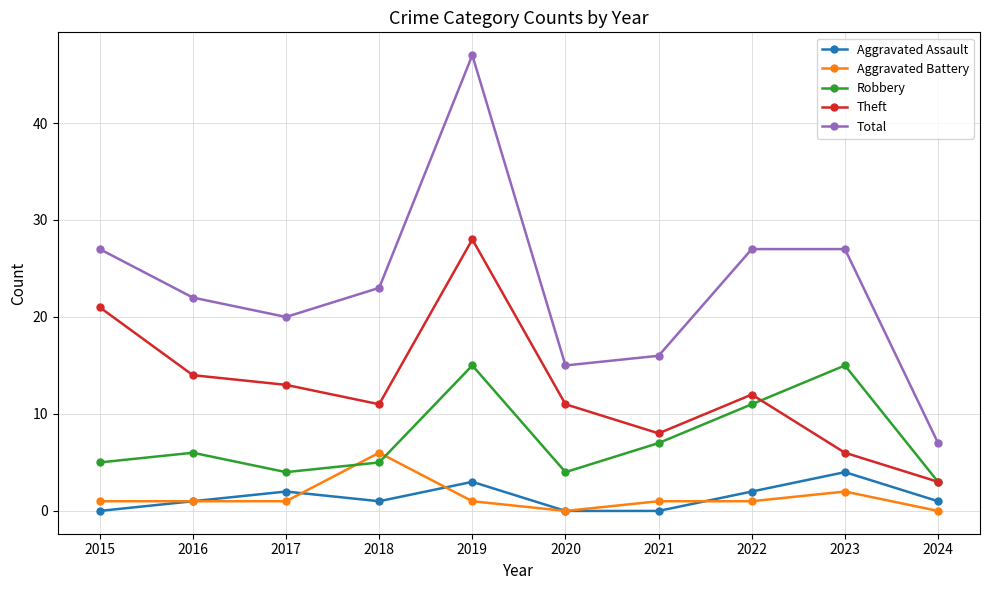

Is the value of Aggravated Battery at 2020 greater than the value of Aggravated Assault at 2024?

No